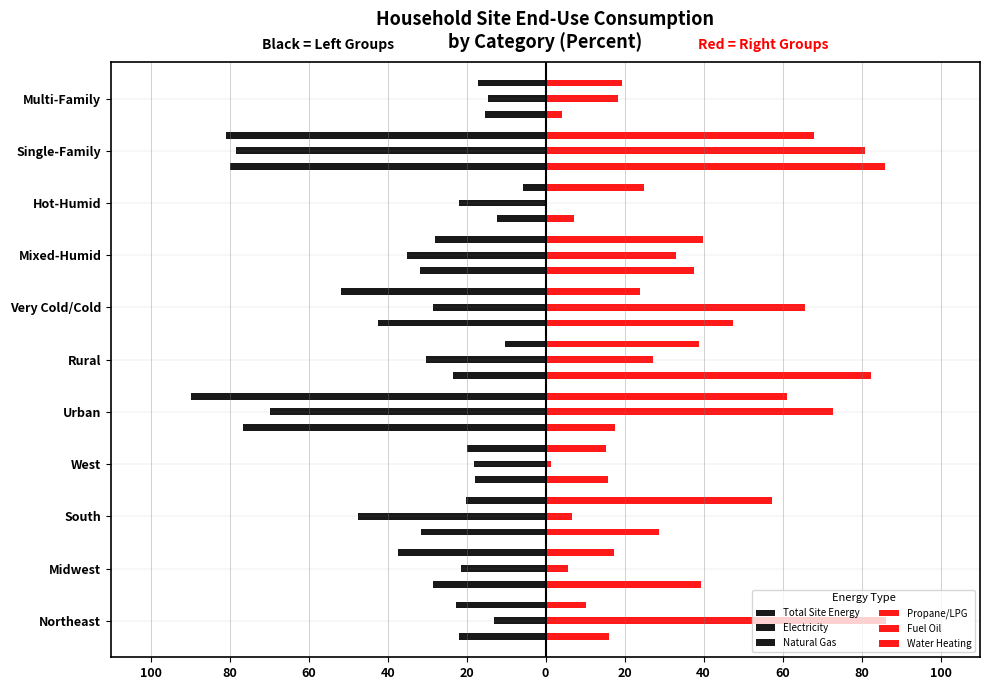

What is the smallest value displayed?

-89.7